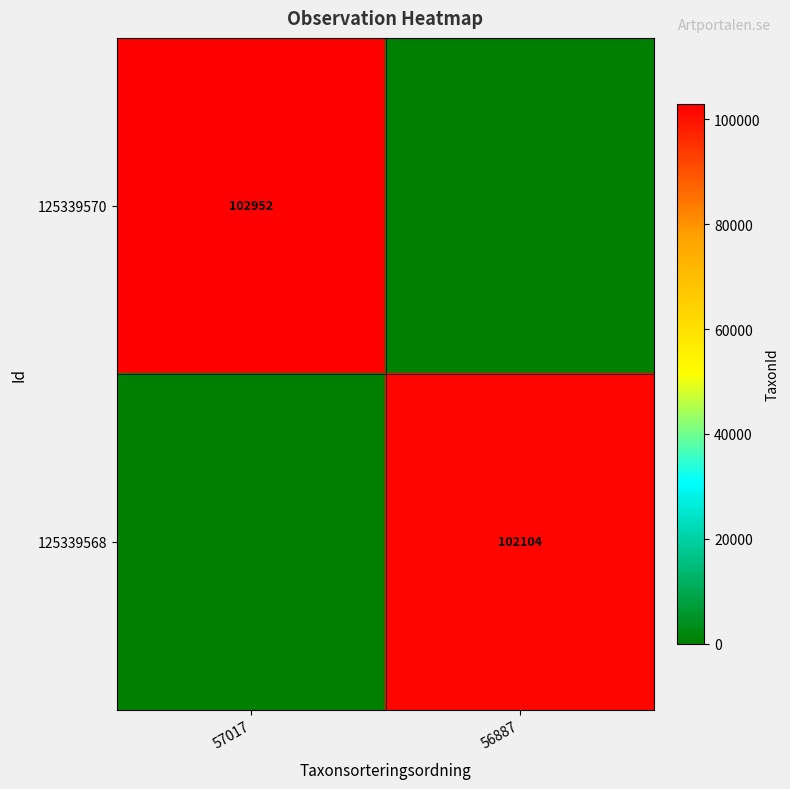

Is it true that 125339570 equals 178018 at 57017?

False